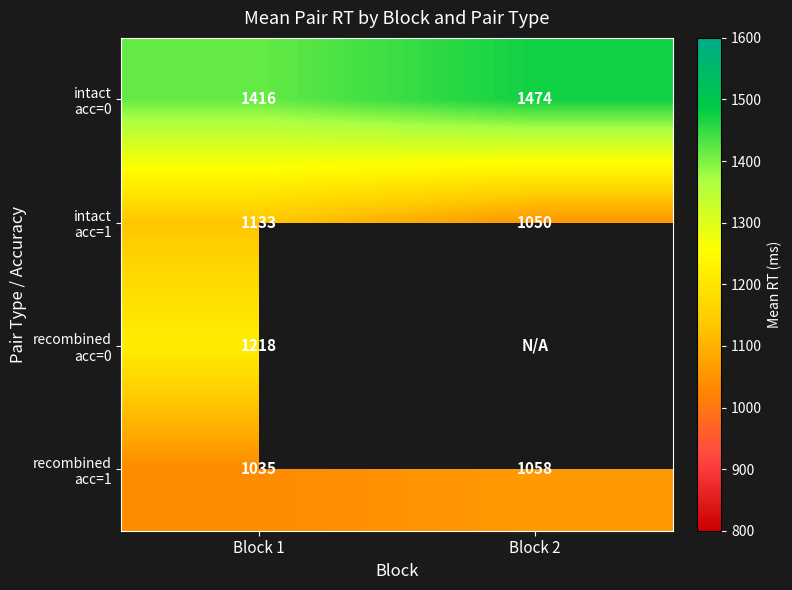

What is the spread (max minus min) of values at Block 1?

381.0